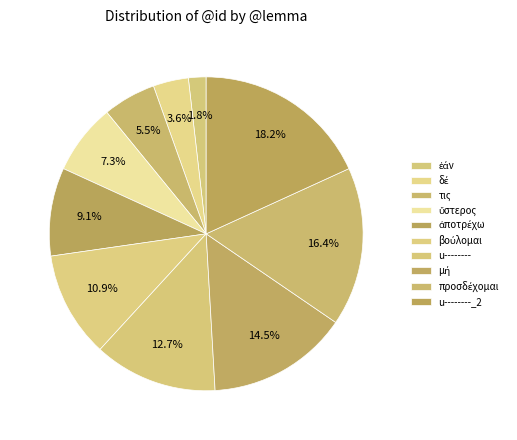

To the nearest percent, what is the average slice percentage?

10%